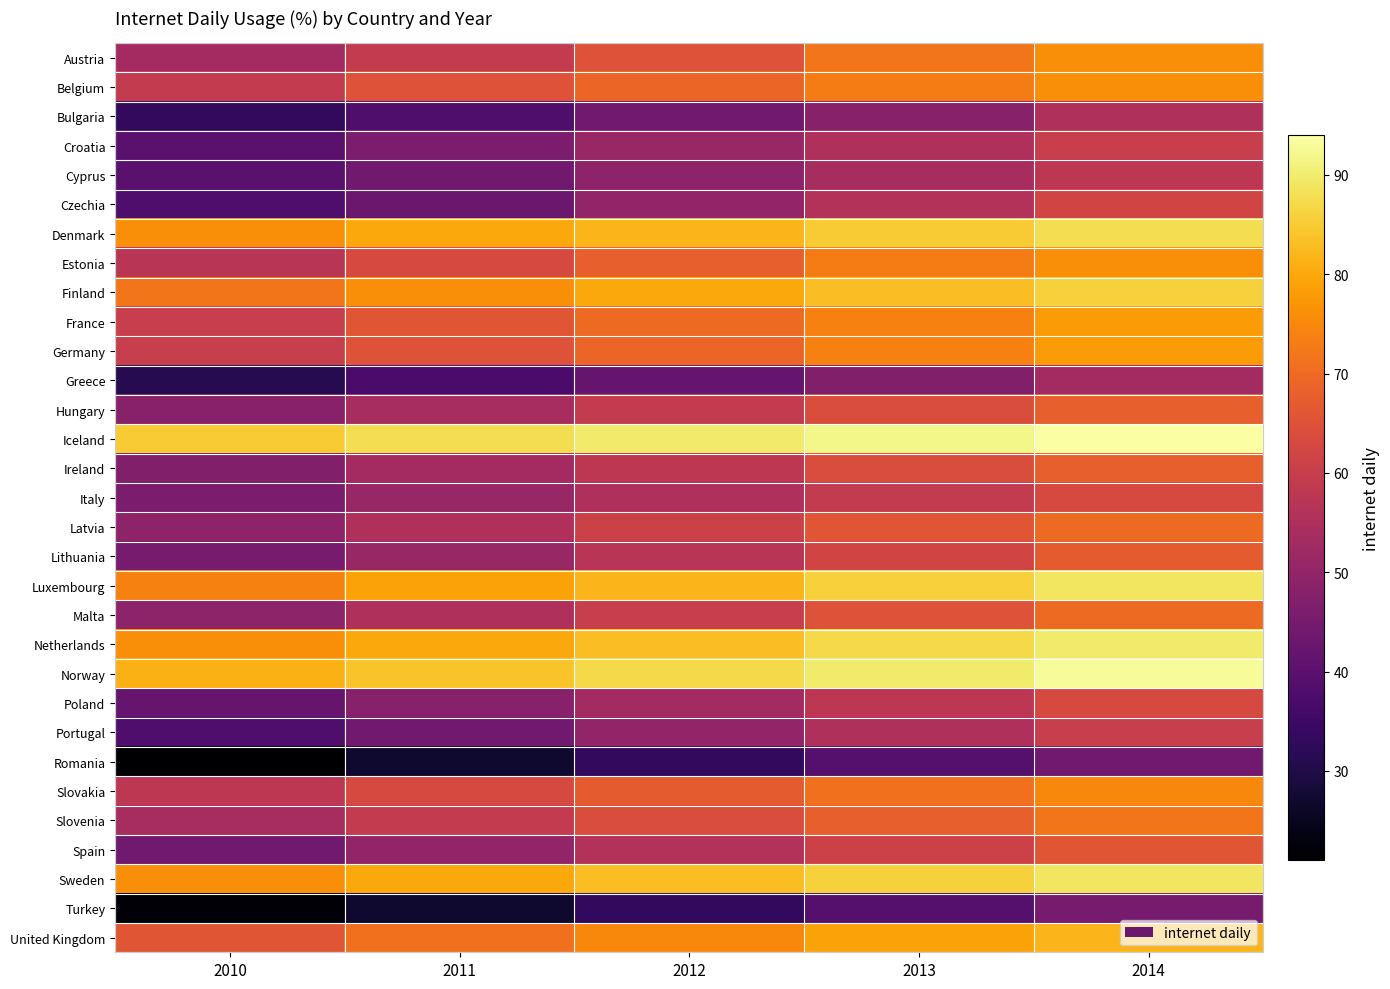

What is the minimum value shown in the chart?

21